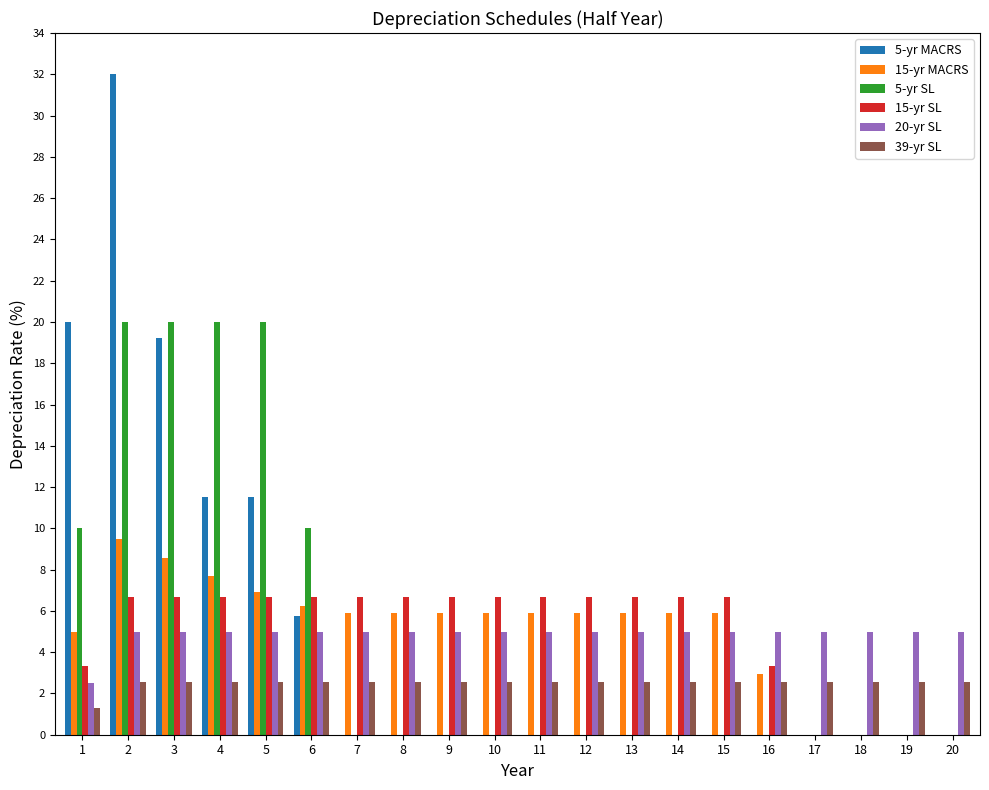

What is the maximum value shown in the chart?

32.0